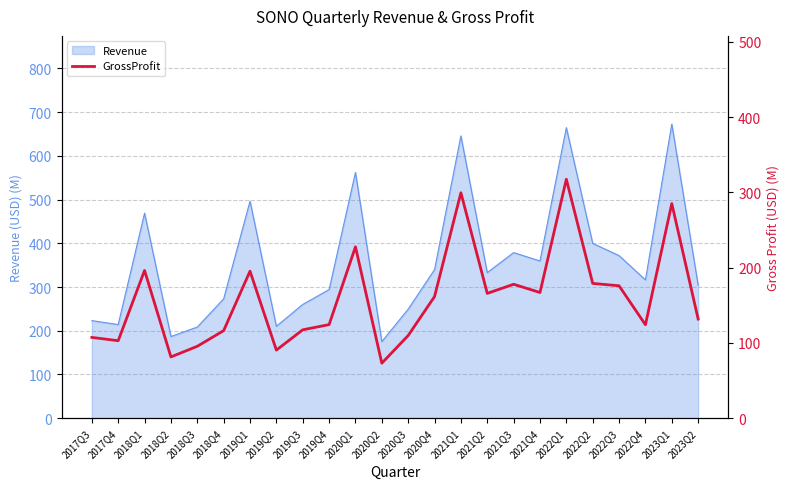

Which category has the lowest value across all series?

2020Q2